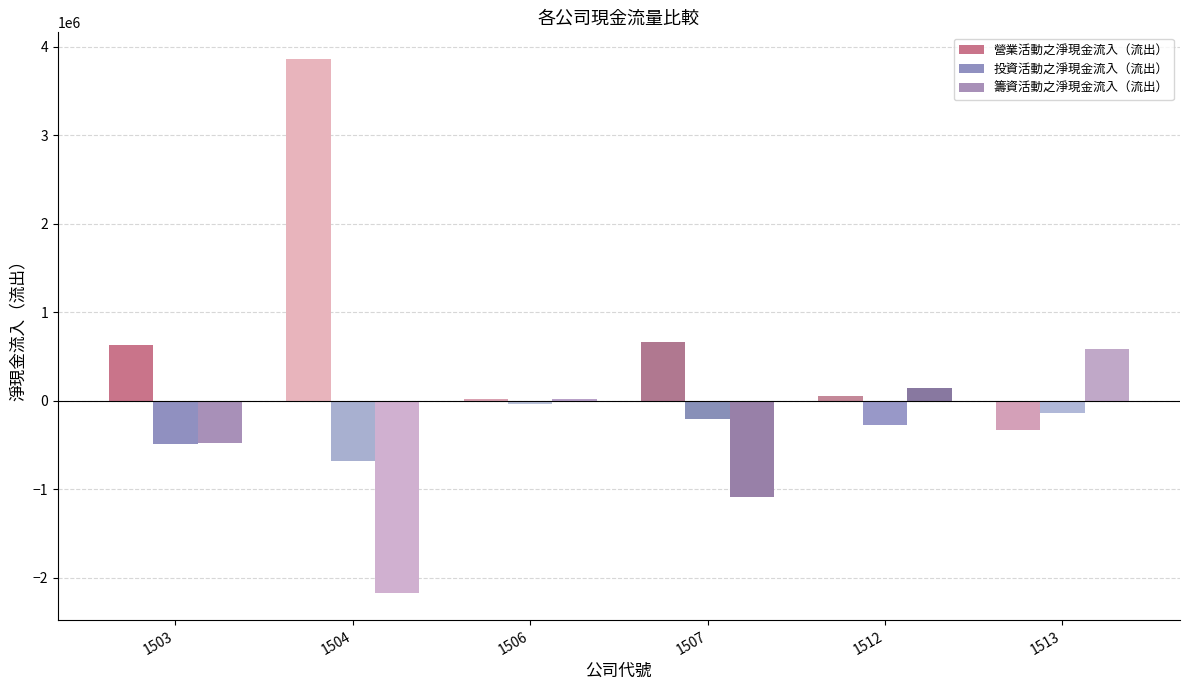

How many series are shown in this chart?

3